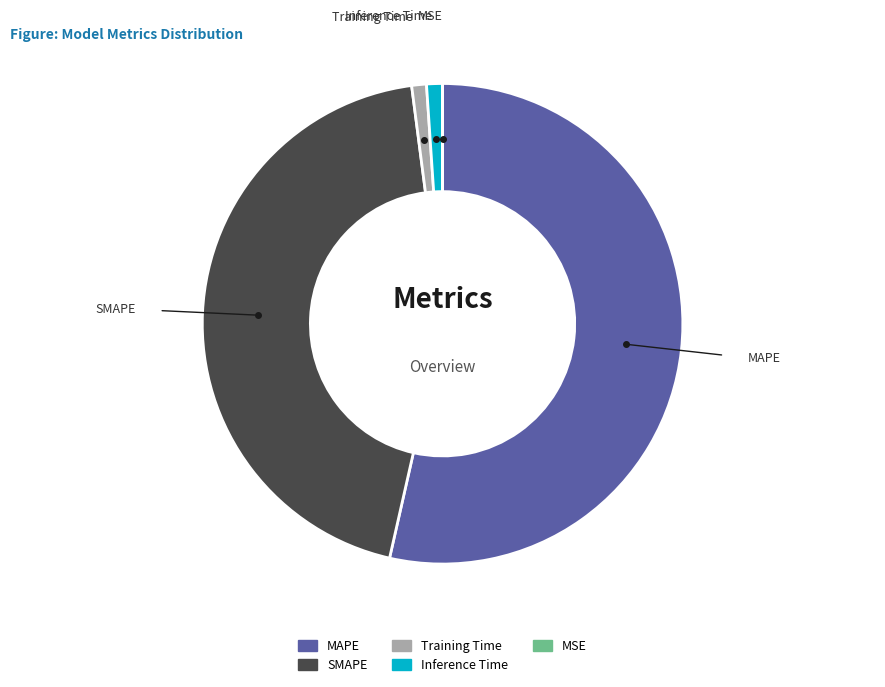

True or false: Training Time accounts for 1% of the total.

True